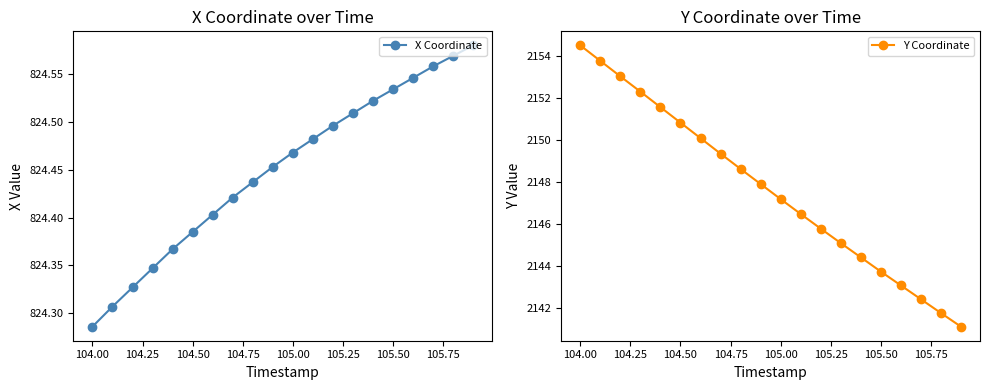

What is the difference between the maximum and second lowest values in the X Coordinate series?

0.3